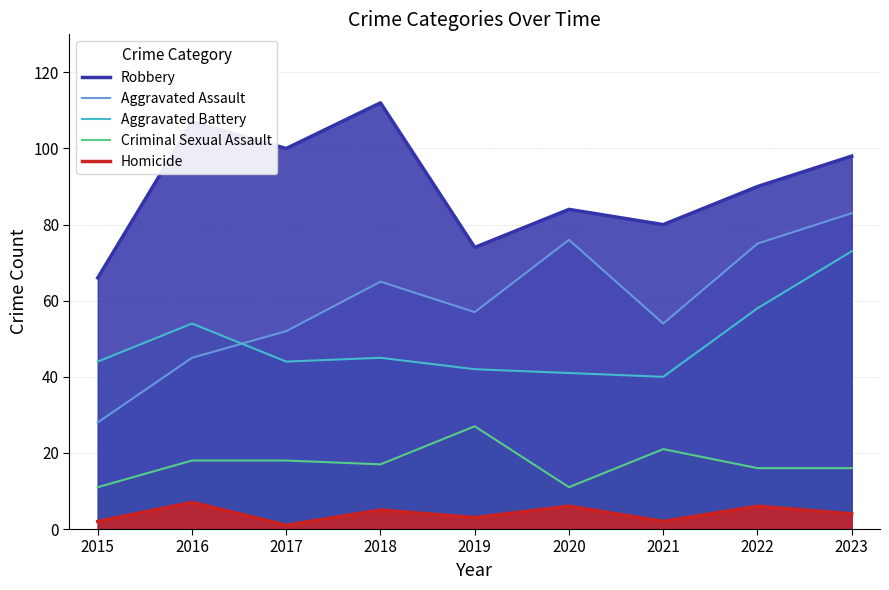

At how many categories does at least one series exceed 100?

2